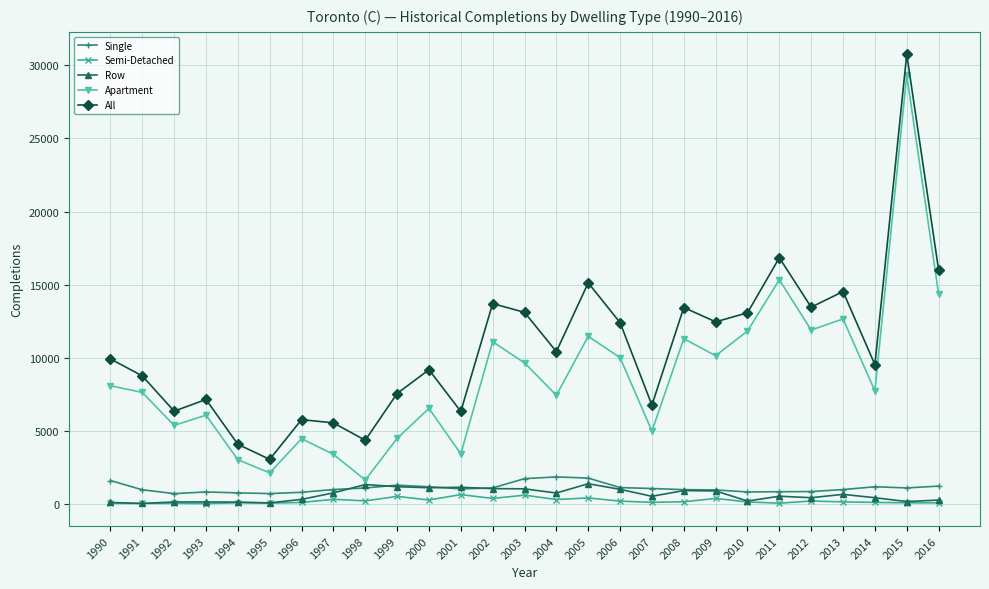

What is the difference between the highest and lowest values at 2004?

10105